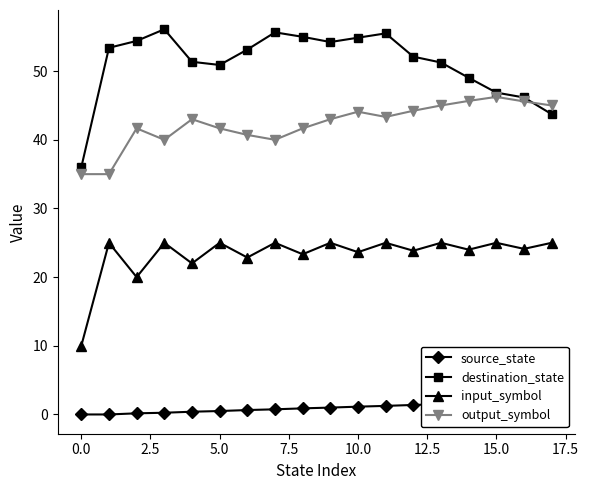

True or false: destination_state has a value of 46.9 at 15.0.

True